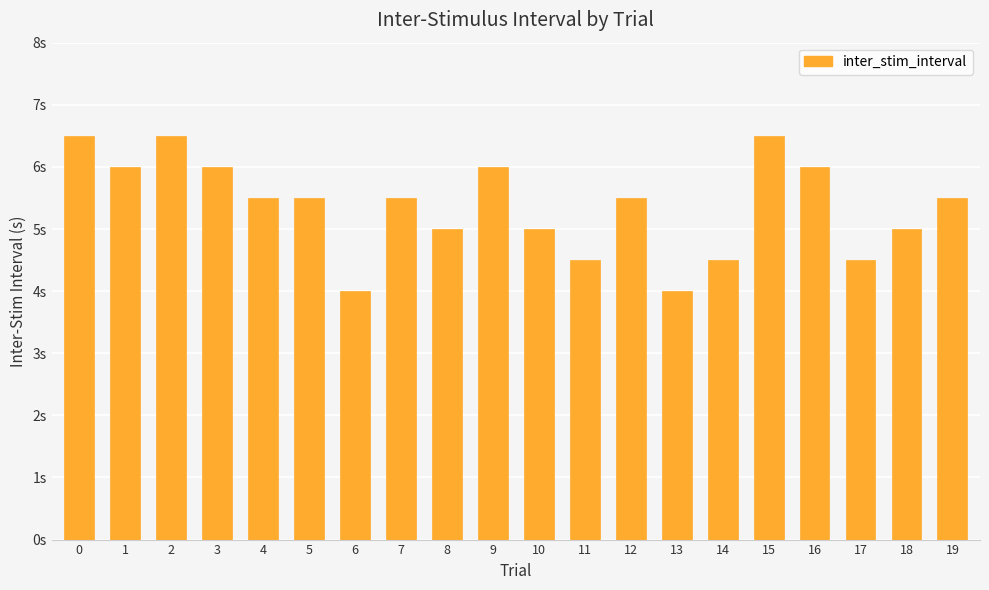

Which has a higher value, 13 or 9?

9